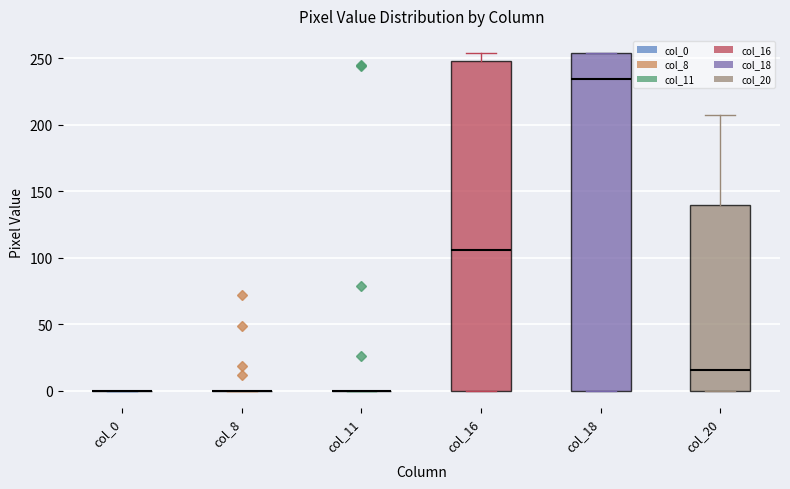

Comparing the boxes themselves (not the whiskers), which one is the tallest?

col_18